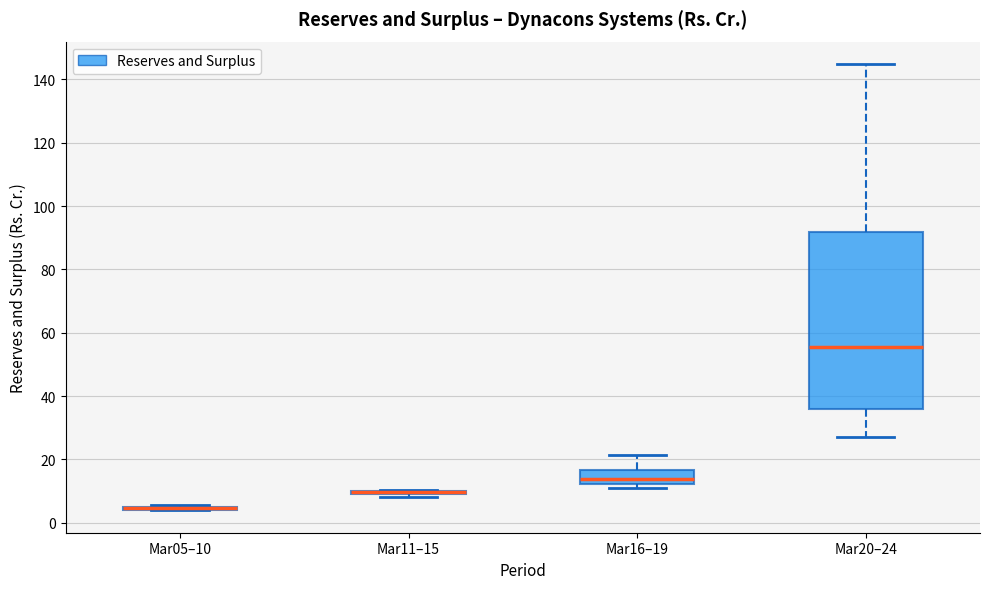

Which box is the tallest, from its lower edge to its upper edge?

Mar20–24